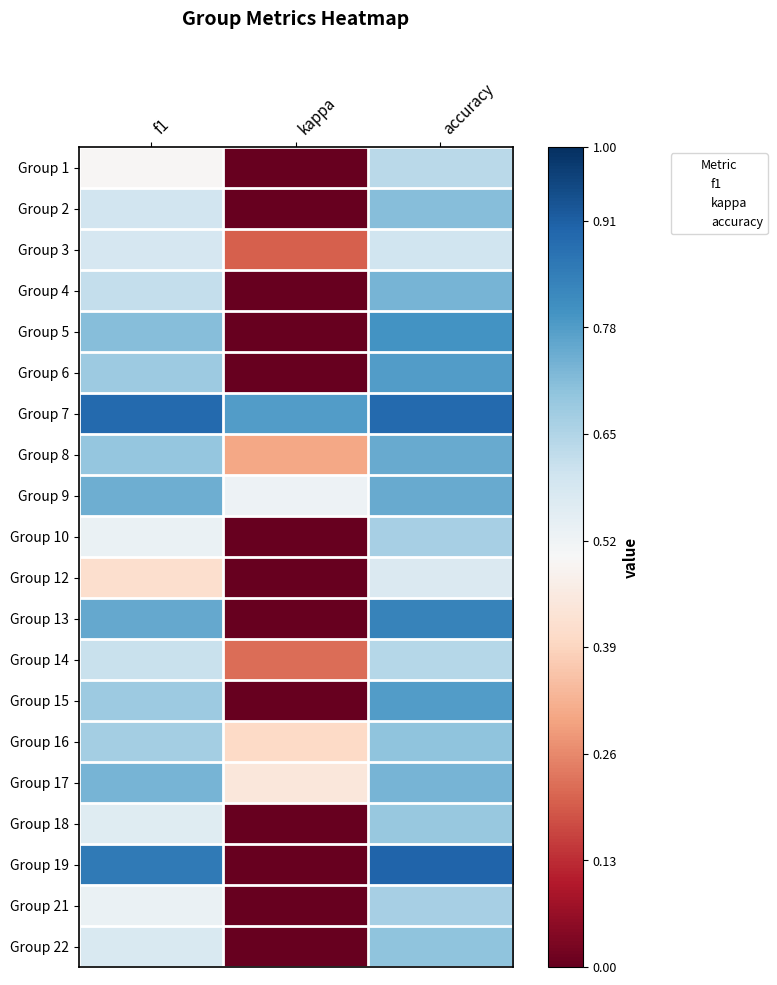

Rank the series at accuracy from highest to lowest value.

Group 19, Group 7, Group 13, Group 5, Group 6, Group 15, Group 8, Group 9, Group 4, Group 17, Group 2, Group 16, Group 22, Group 18, Group 10, Group 21, Group 14, Group 1, Group 3, Group 12